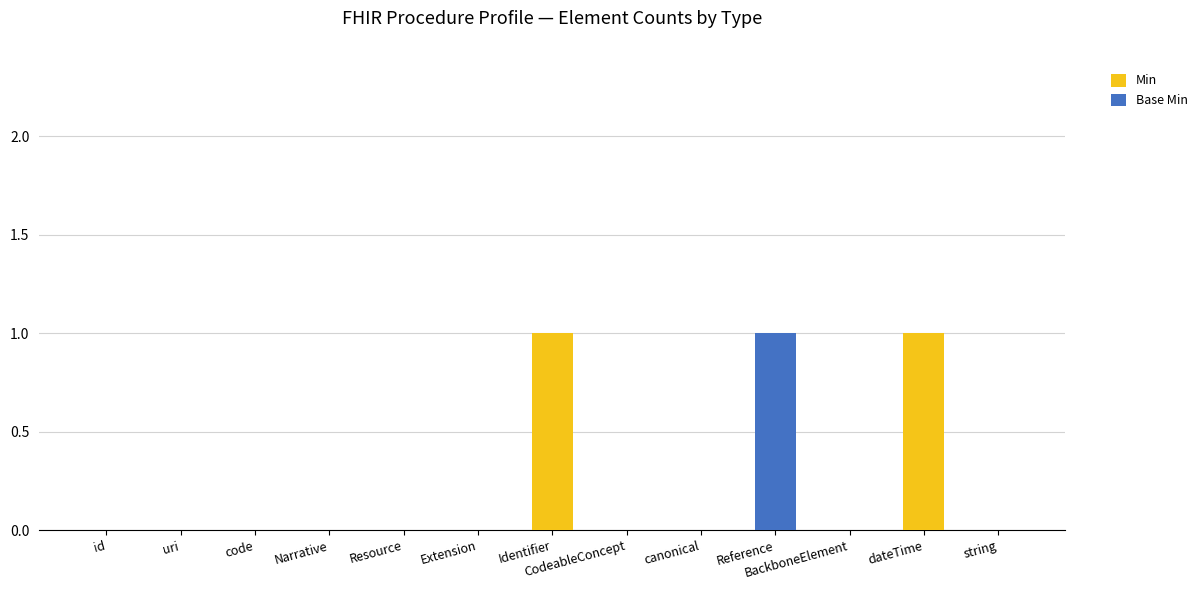

Is it true that Min equals 1 at CodeableConcept?

False